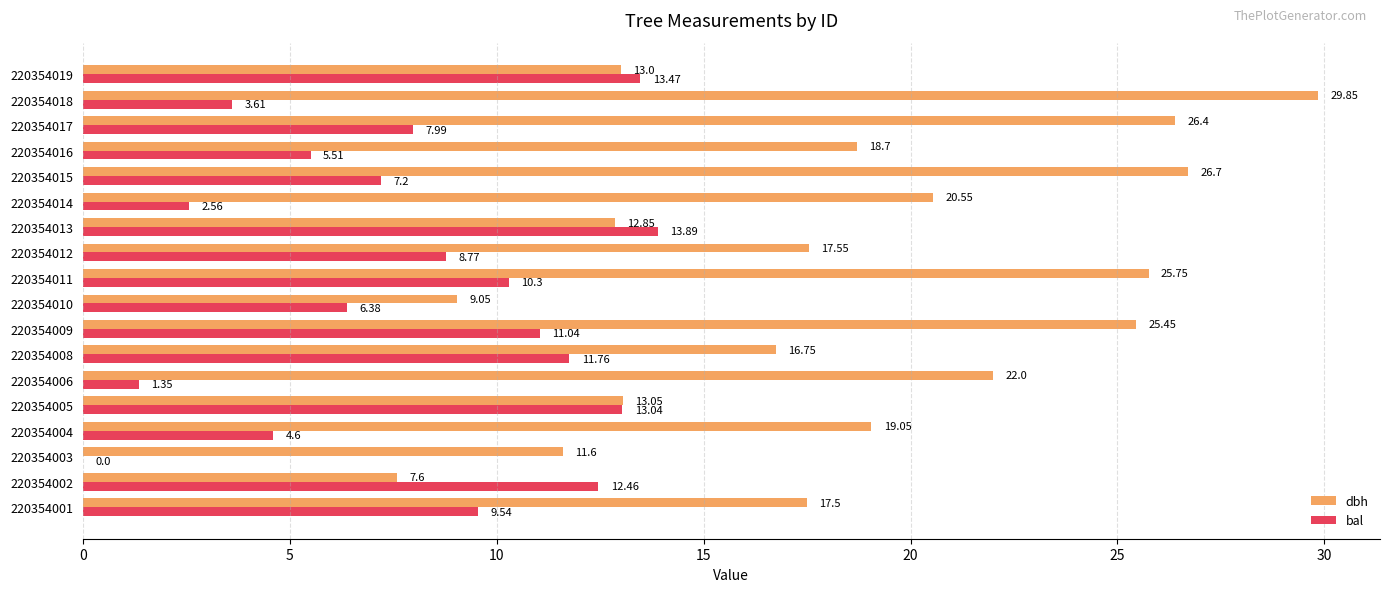

Is the value of bal at 220354001 greater than the value of dbh at 220354006?

No